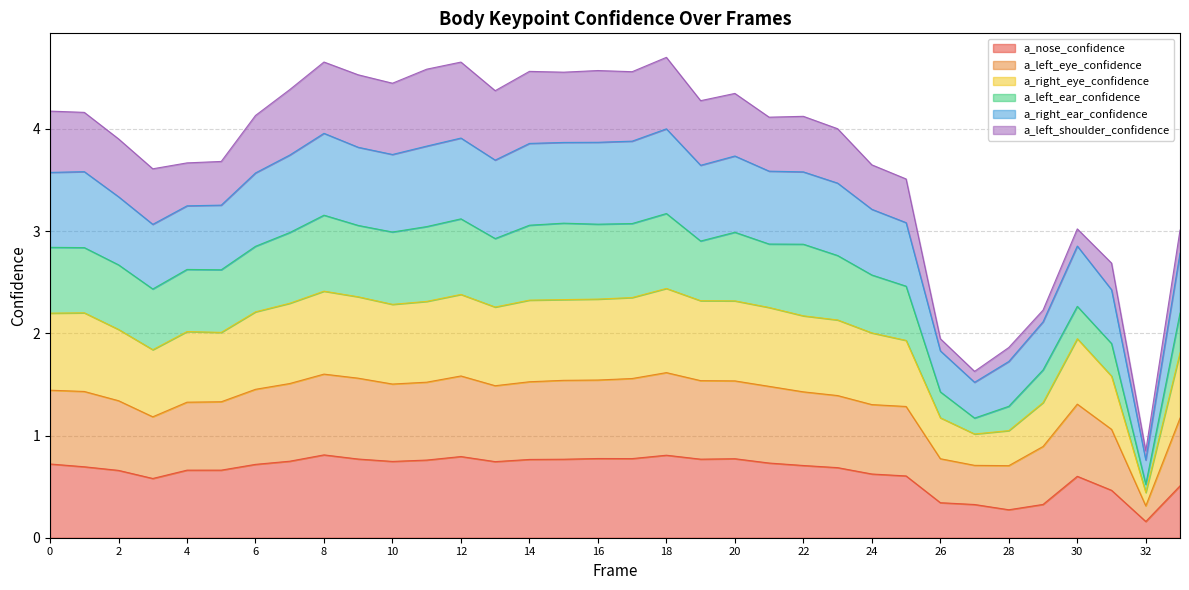

Where is a_nose_confidence nearest to the value 0?

32